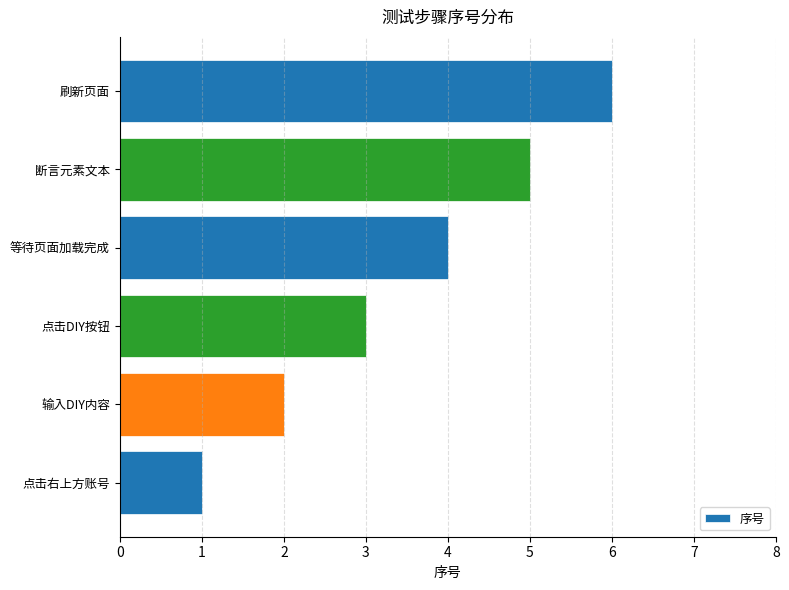

What is the approximate value at 点击DIY按钮?

3